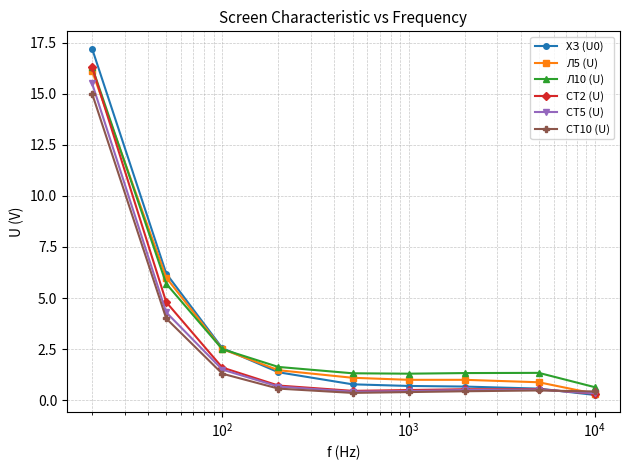

What is the highest value of the СТ2 (U) series?

16.3